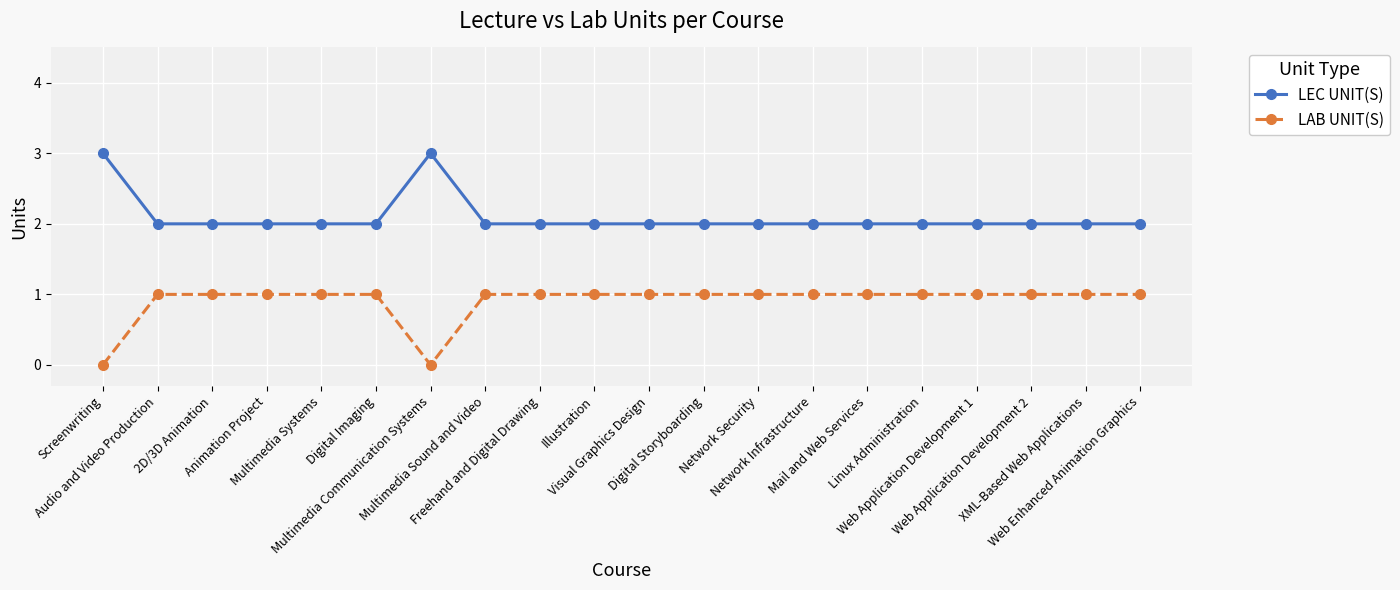

Reading left to right, what are all the values shown in this chart?

LEC UNIT(S): Screenwriting=3	Audio and Video Production=2	2D/3D Animation=2	Animation Project=2	Multimedia Systems=2	Digital Imaging=2	Multimedia Communication Systems=3	Multimedia Sound and Video=2	Freehand and Digital Drawing=2	Illustration=2	Visual Graphics Design=2	Digital Storyboarding=2	Network Security=2	Network Infrastructure=2	Mail and Web Services=2	Linux Administration=2	Web Application Development 1=2	Web Application Development 2=2	XML-Based Web Applications=2	Web Enhanced Animation Graphics=2
LAB UNIT(S): Screenwriting=0	Audio and Video Production=1	2D/3D Animation=1	Animation Project=1	Multimedia Systems=1	Digital Imaging=1	Multimedia Communication Systems=0	Multimedia Sound and Video=1	Freehand and Digital Drawing=1	Illustration=1	Visual Graphics Design=1	Digital Storyboarding=1	Network Security=1	Network Infrastructure=1	Mail and Web Services=1	Linux Administration=1	Web Application Development 1=1	Web Application Development 2=1	XML-Based Web Applications=1	Web Enhanced Animation Graphics=1